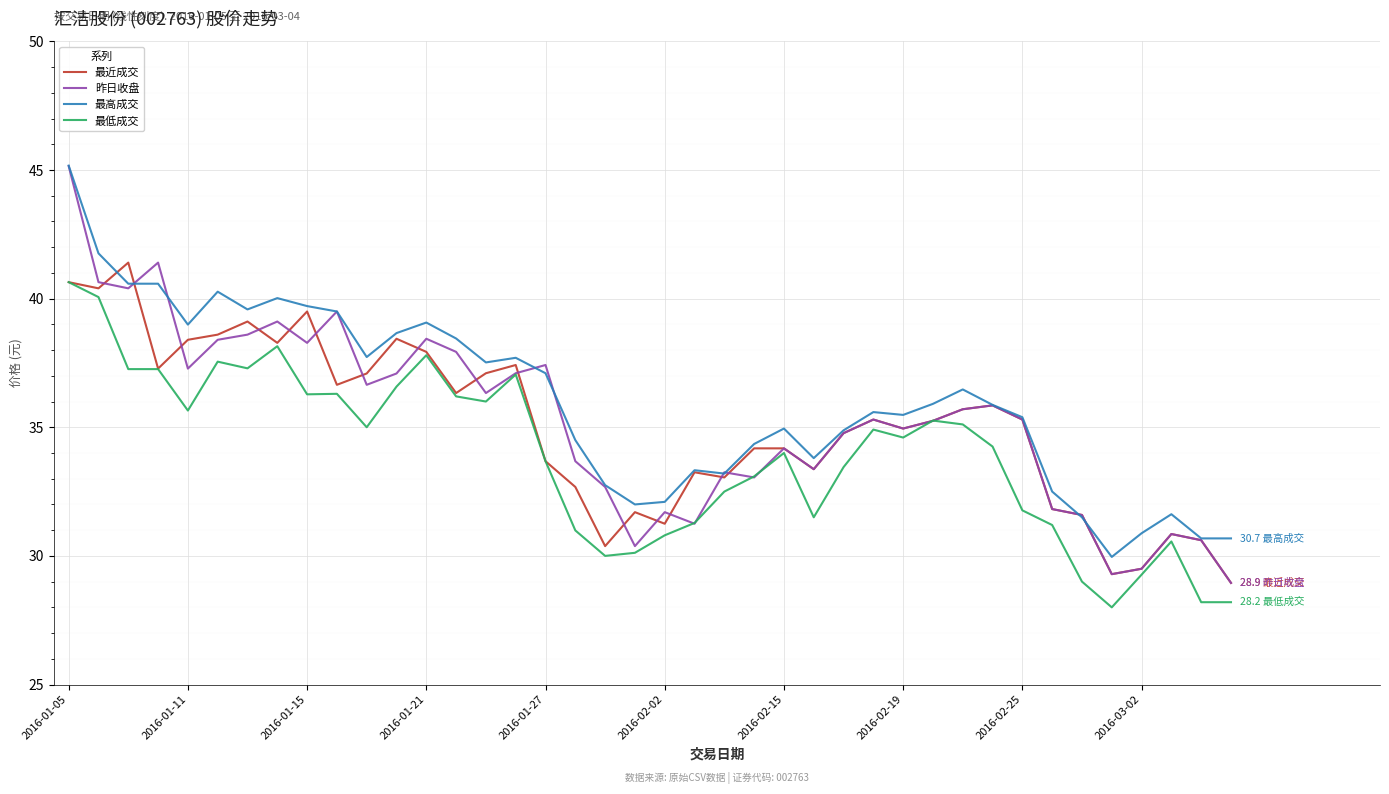

What is the highest value of the 最近成交 series?

41.4